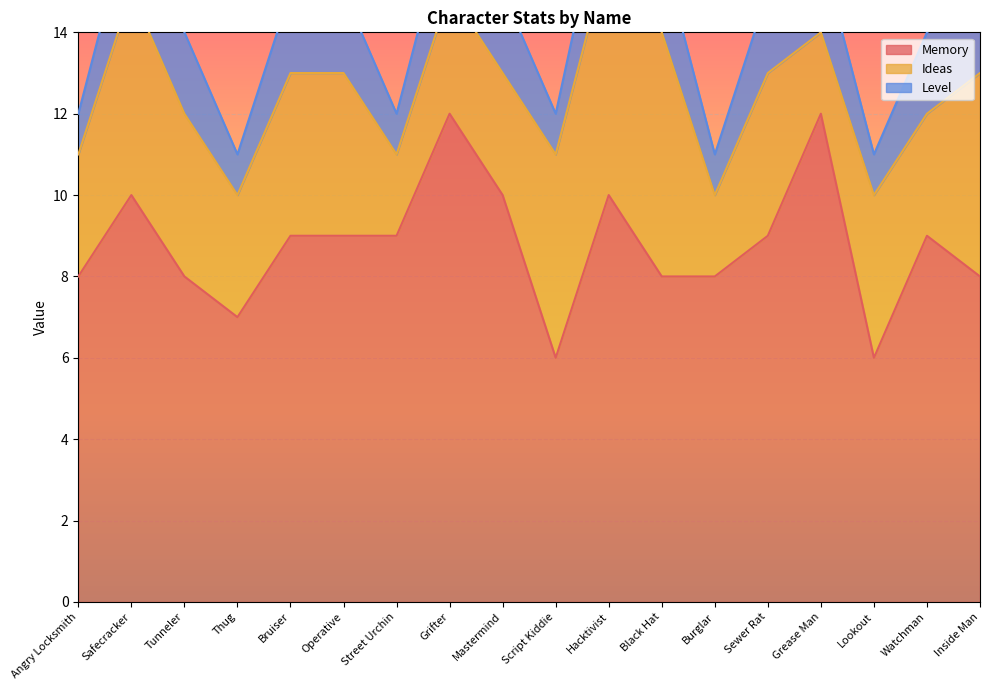

At Watchman, list the series in order from smallest to largest.

Level, Ideas, Memory